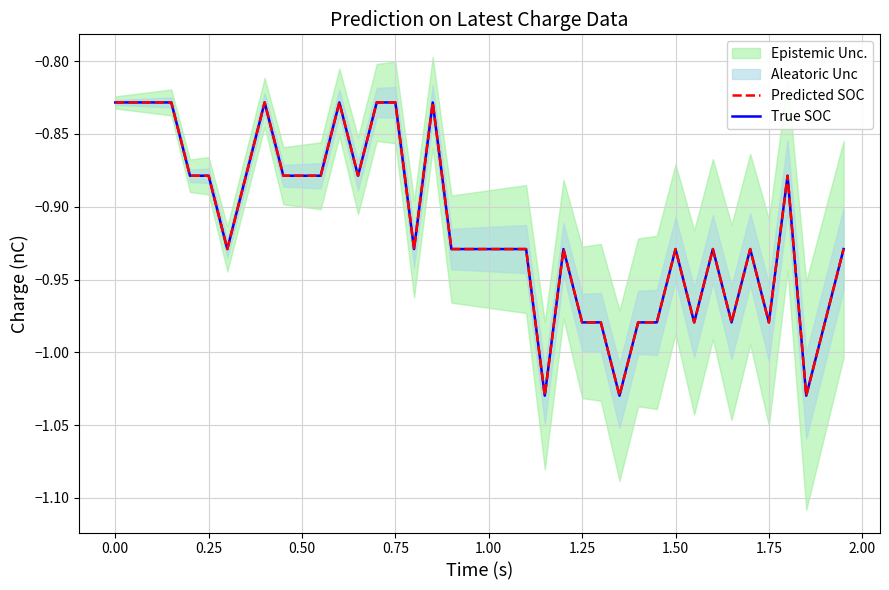

Which series has the largest range (max minus min)?

Predicted SOC